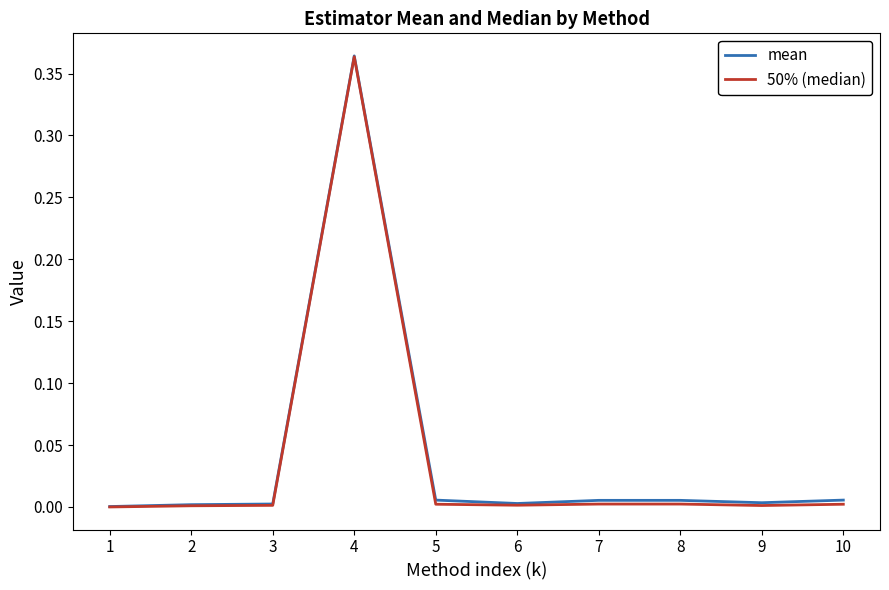

Which label corresponds to the largest value in the chart?

4